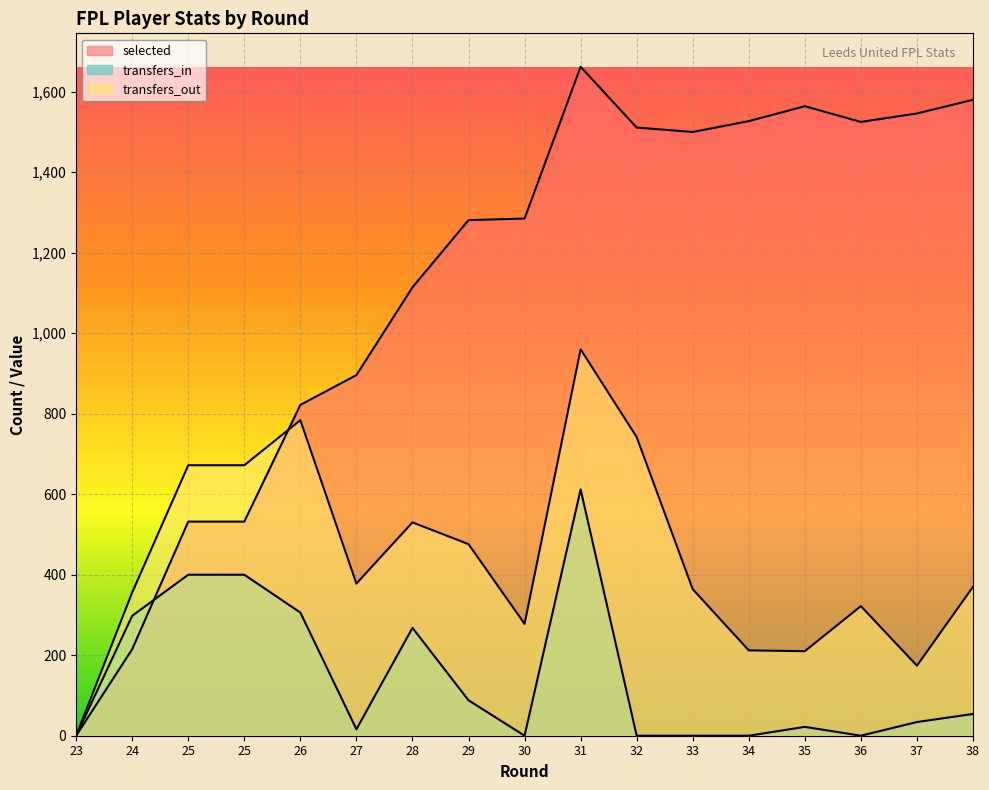

True or false: selected has more than 0 interior local peaks.

True